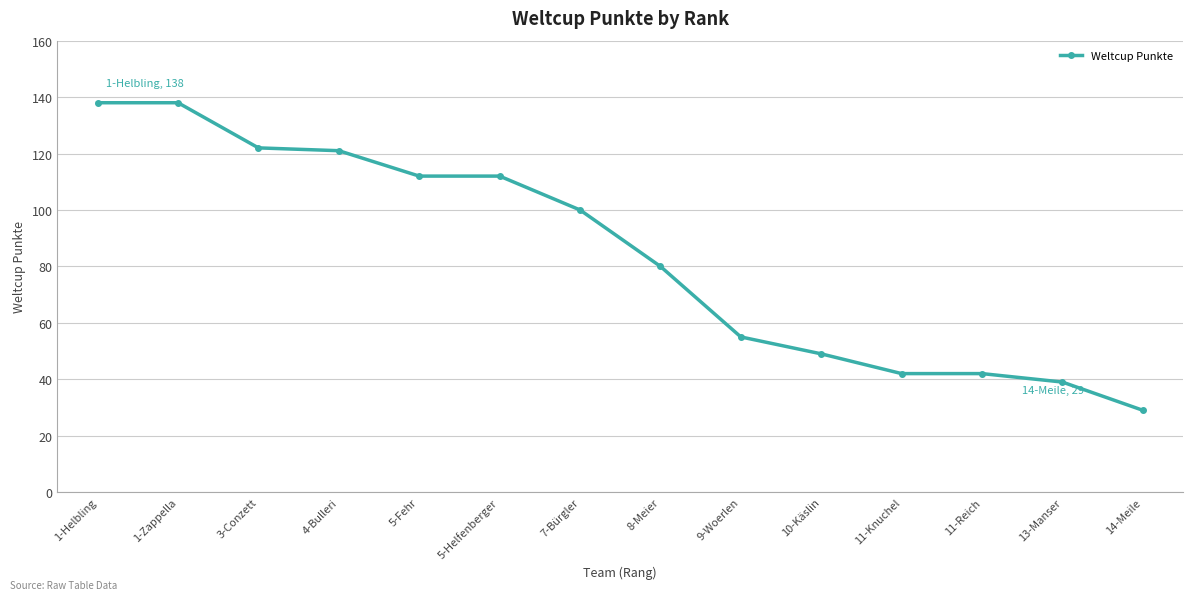

What is the sum of all values?

1179